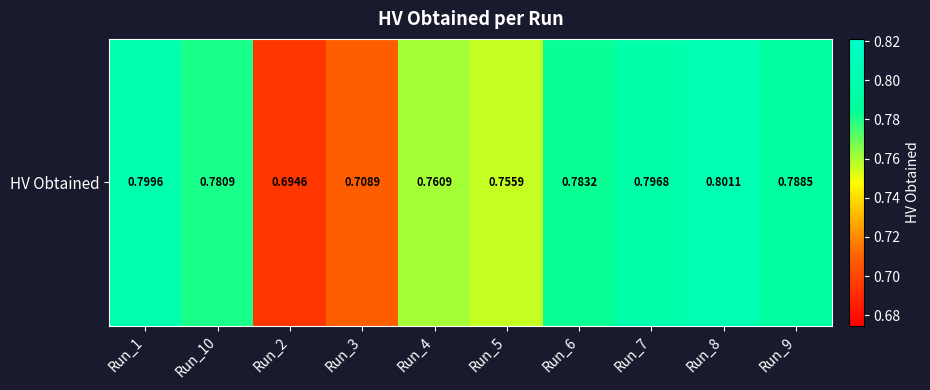

Rank the categories by value from highest to lowest.

Run_8, Run_1, Run_7, Run_9, Run_6, Run_10, Run_4, Run_5, Run_3, Run_2